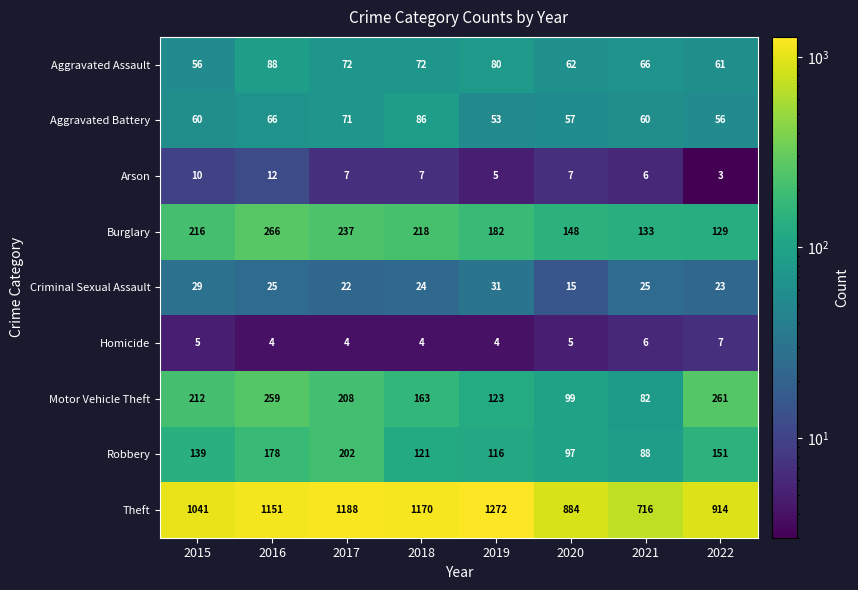

What is the sum of the Arson values at 2018 and 2020?

14